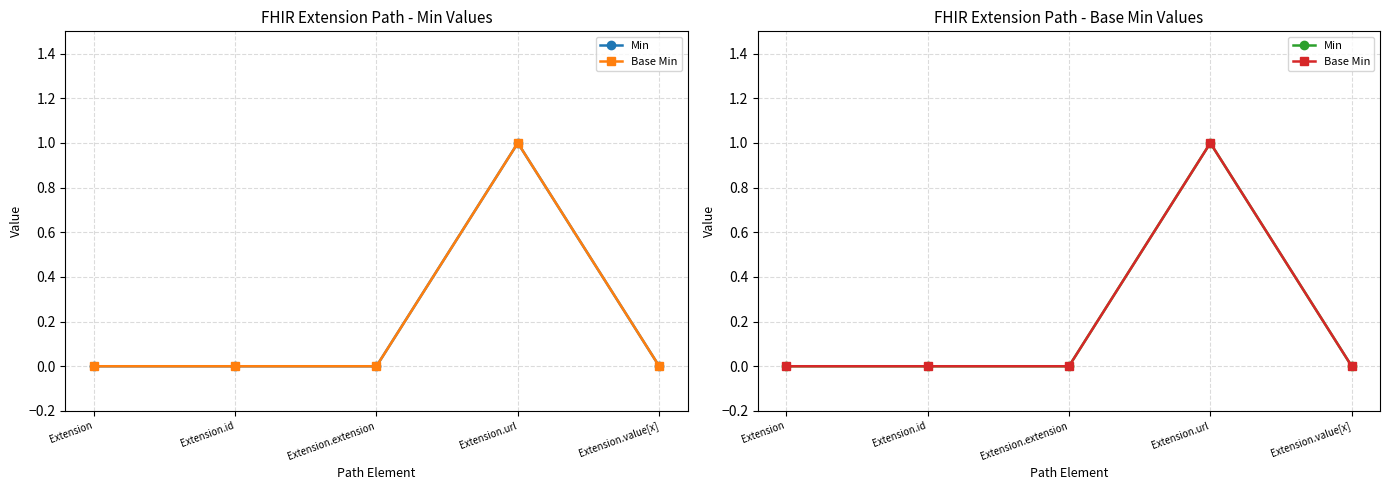

What is the difference between the maximum and minimum values in the Min series?

1